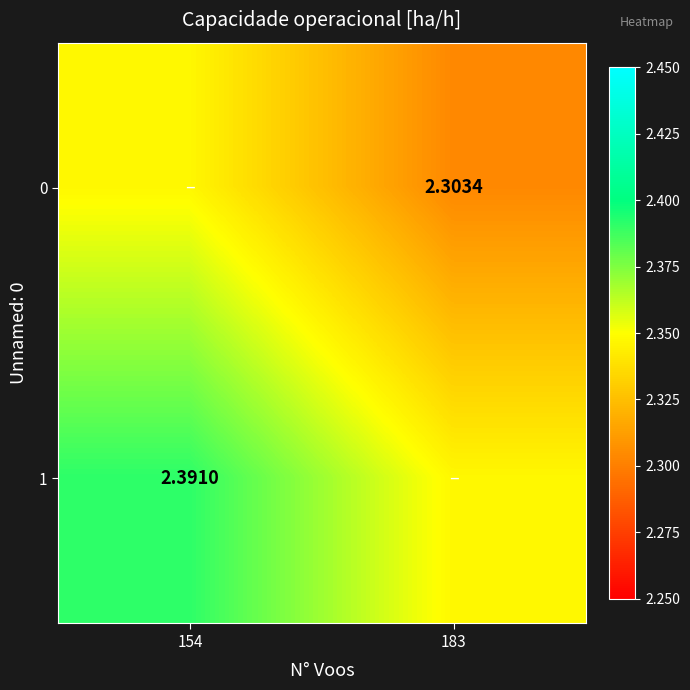

List the labels in order of 1 value, largest first.

154, 183